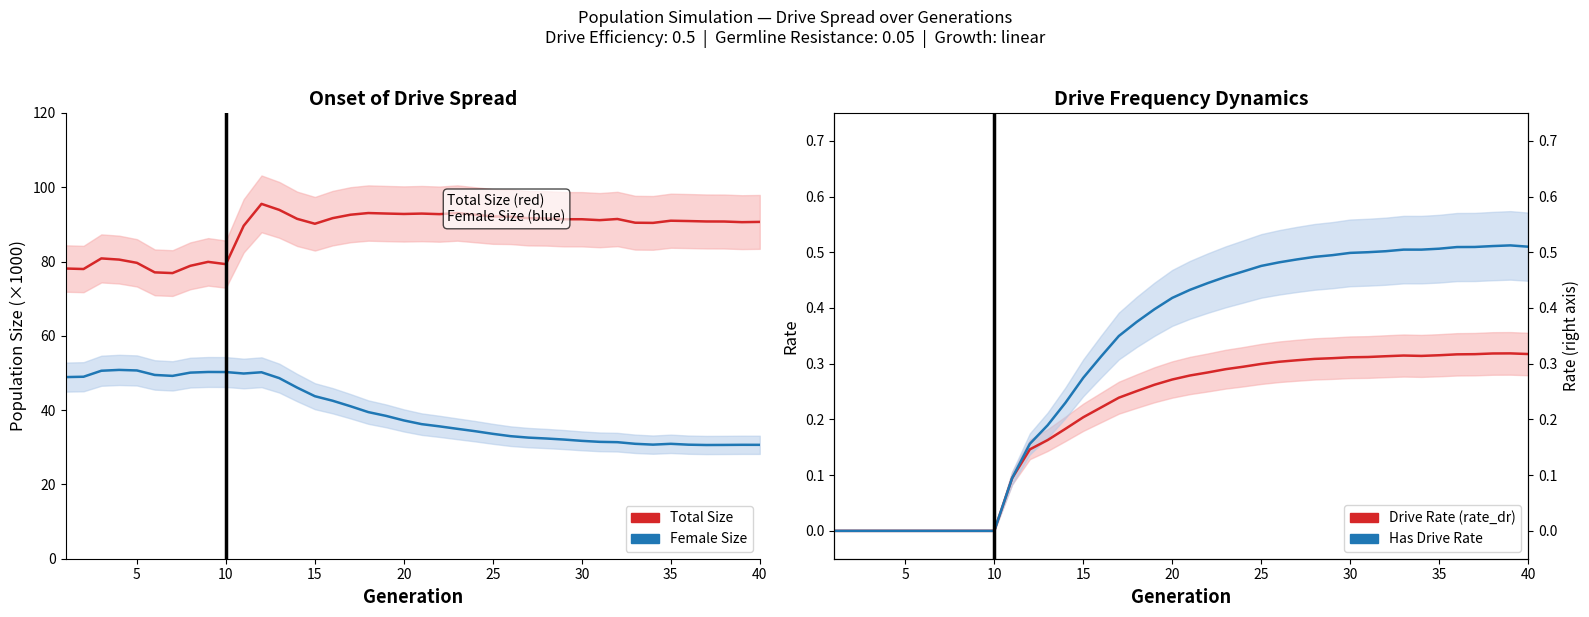

What is the difference between the maximum and minimum values in the Total Size series?

18.6